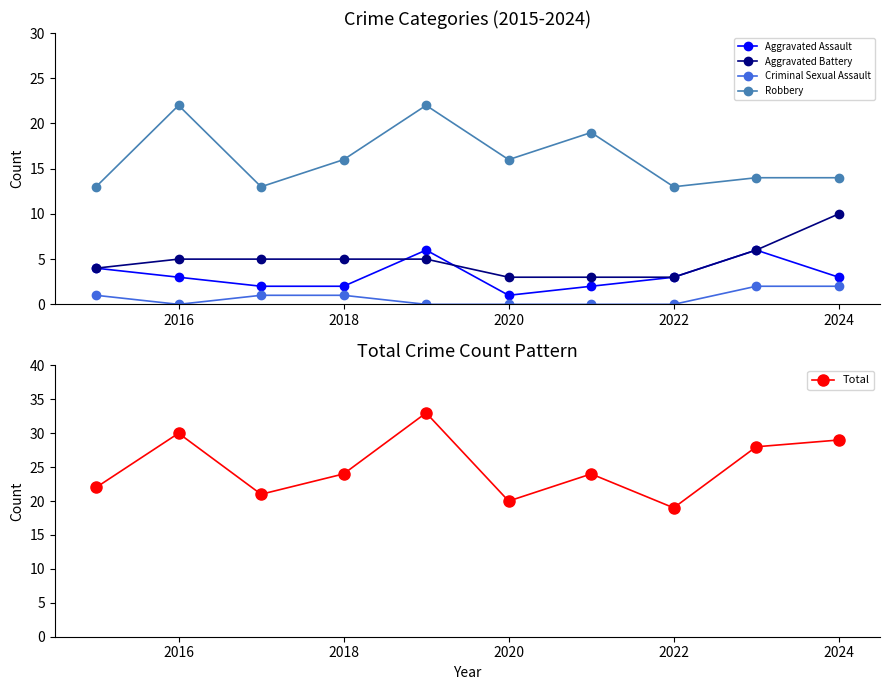

Reading left to right, what are all the values shown in this chart?

Aggravated Assault: 4	3	2	2	6	1	2	3	6	3
Aggravated Battery: 4	5	5	5	5	3	3	3	6	10
Criminal Sexual Assault: 1	0	1	1	0	0	0	0	2	2
Robbery: 13	22	13	16	22	16	19	13	14	14
Total: 22	30	21	24	33	20	24	19	28	29